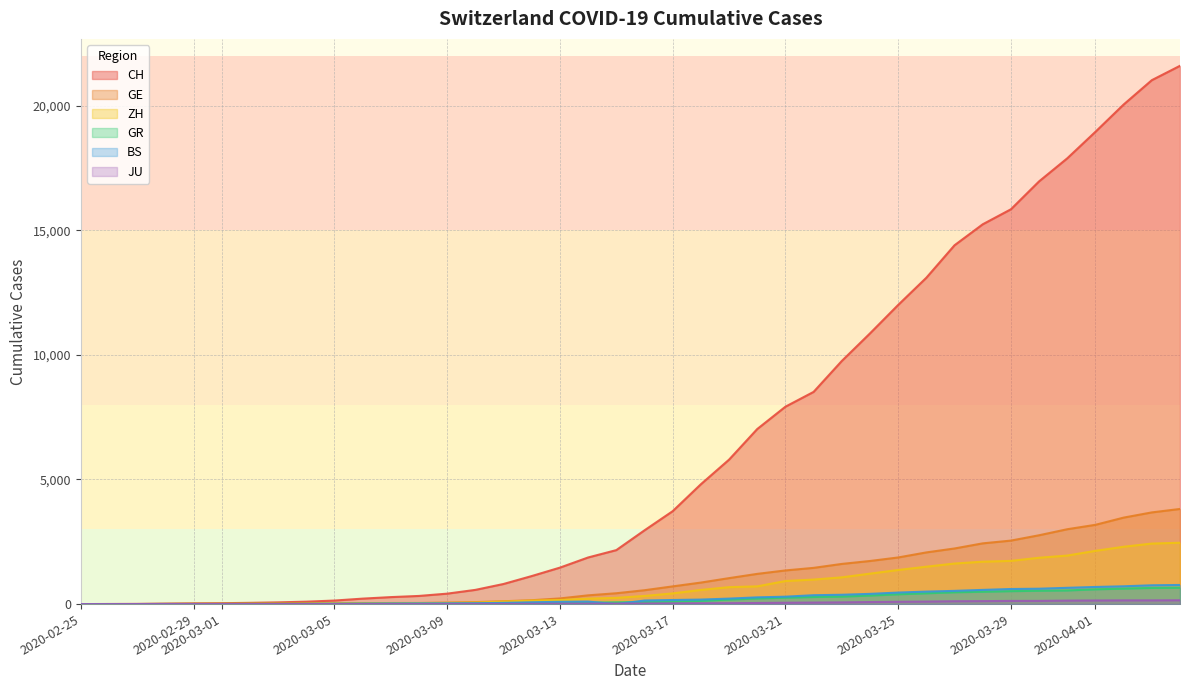

True or false: GE has a value of 14 at 2020-03-03.

True